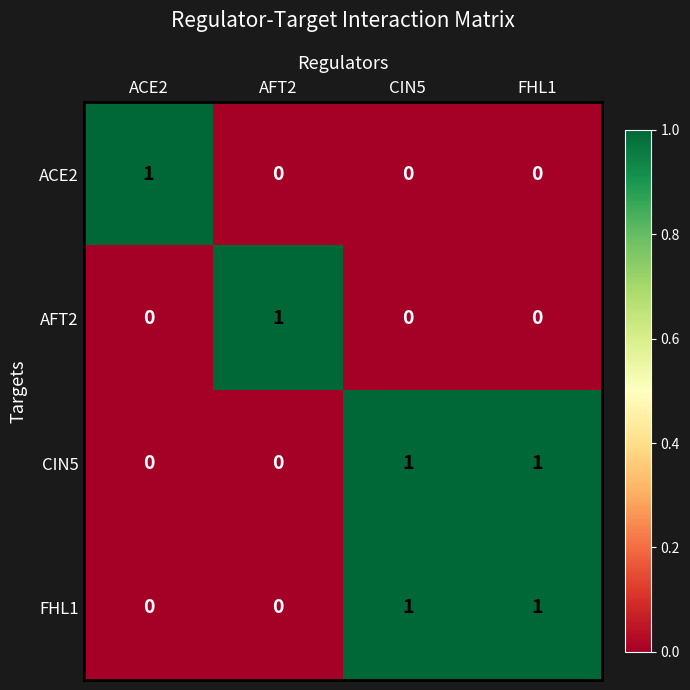

Reading right to left, what are all the values shown in this chart?

ACE2: FHL1=0	CIN5=0	AFT2=0	ACE2=1
AFT2: FHL1=0	CIN5=0	AFT2=1	ACE2=0
CIN5: FHL1=1	CIN5=1	AFT2=0	ACE2=0
FHL1: FHL1=1	CIN5=1	AFT2=0	ACE2=0